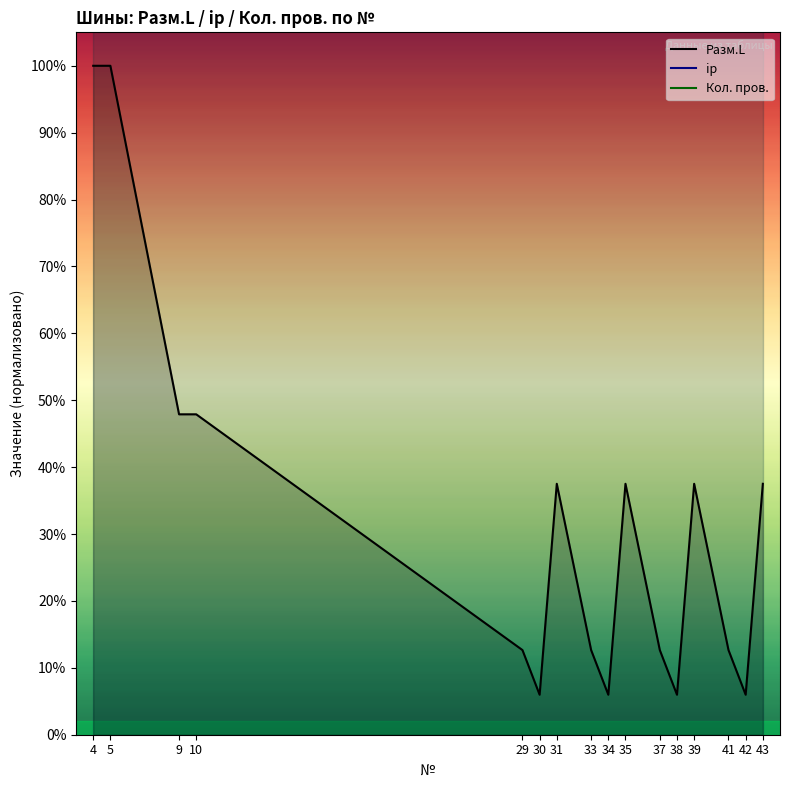

List the series in order of their peak value, lowest first.

Разм.L, Кол. пров., ip